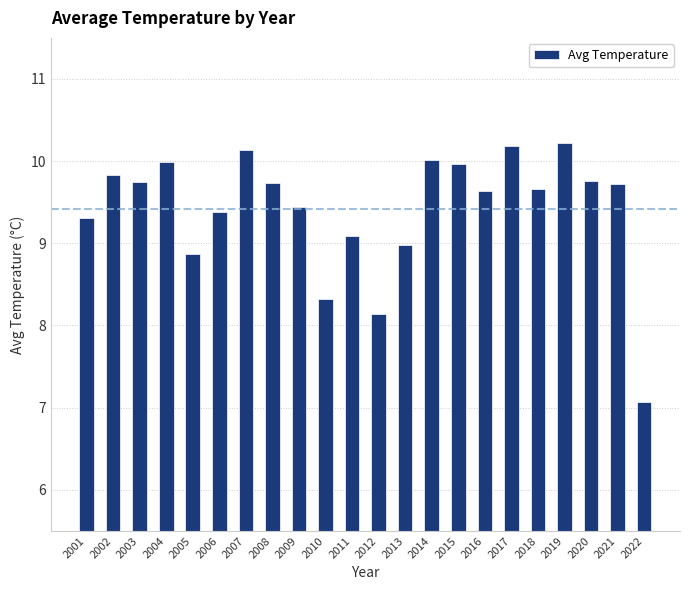

Is it true that the value at 2008 is 9.7?

True